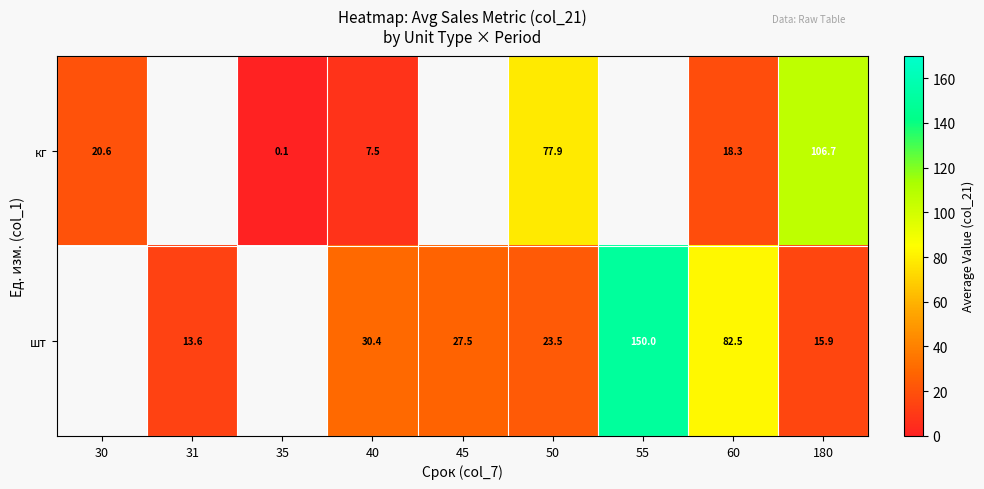

Is the value of шт at 55 greater than the value of кг at 40?

Yes